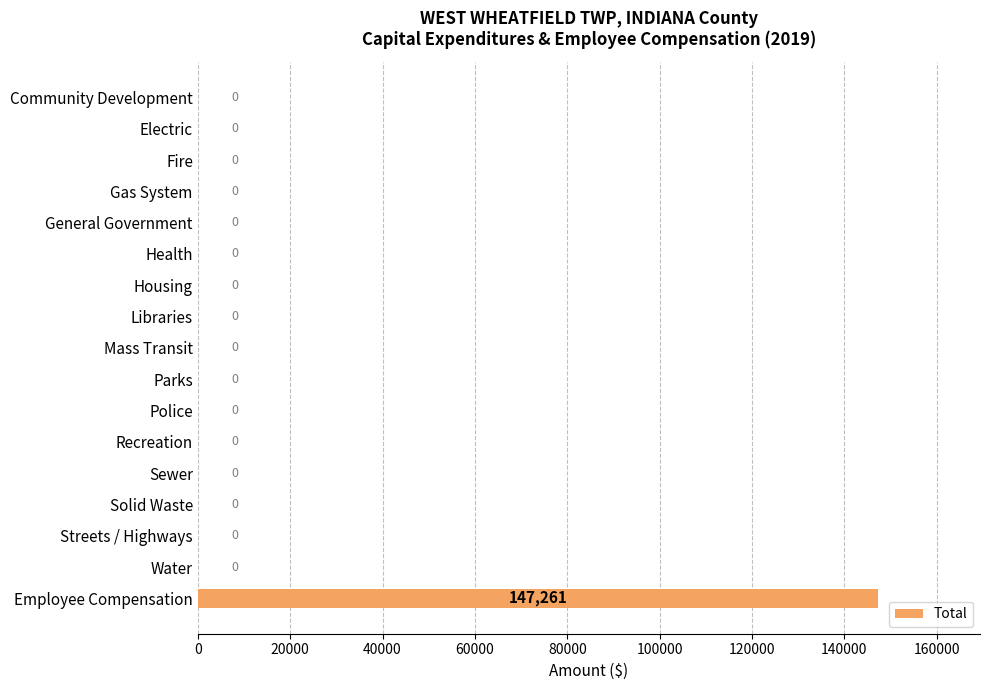

How many positive values are there?

1